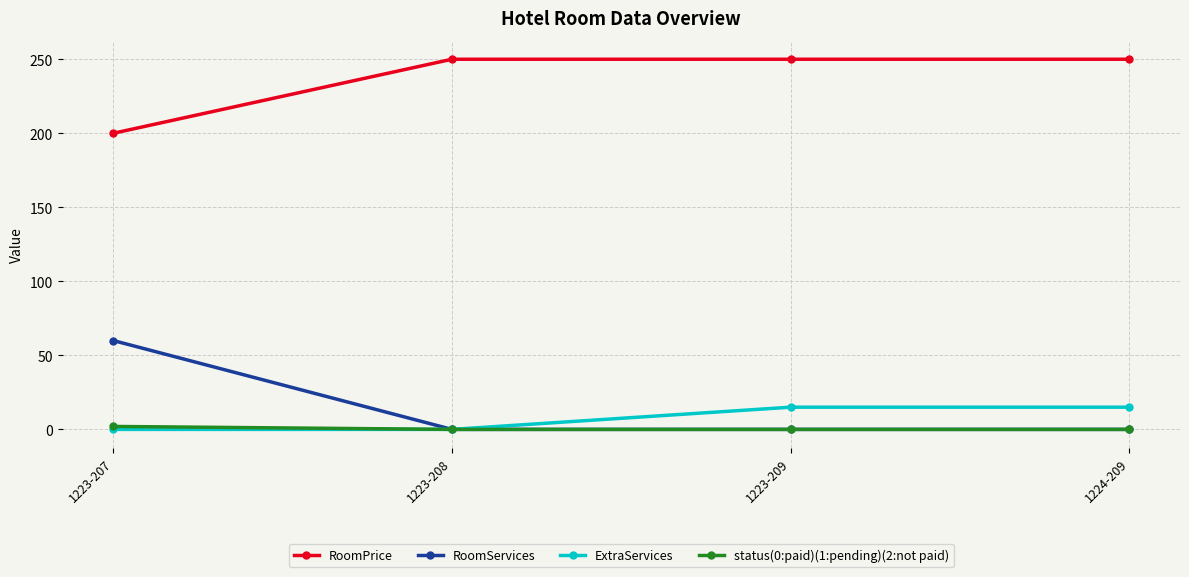

True or false: RoomPrice and ExtraServices cross at least once.

False